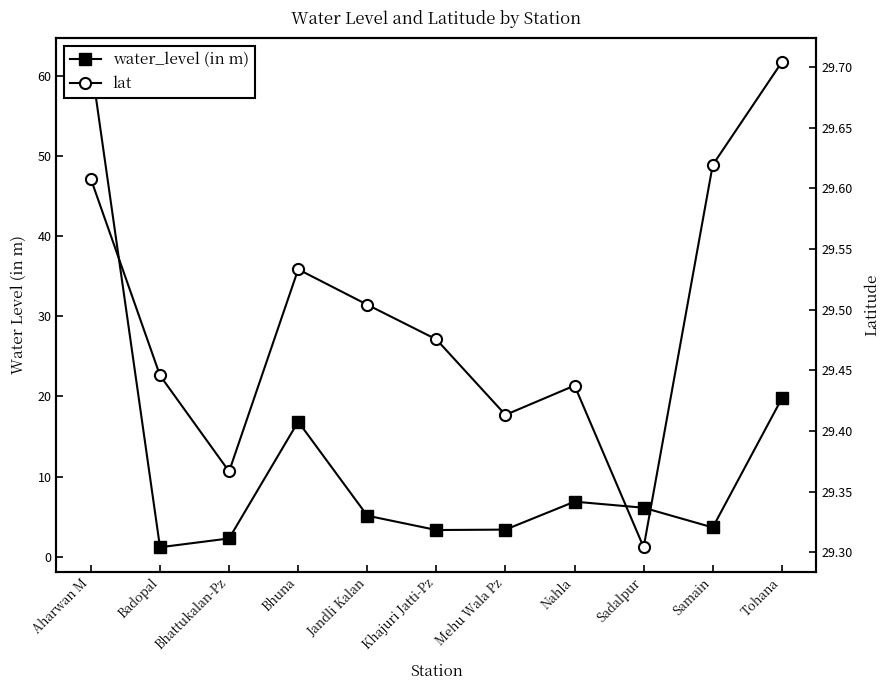

Where is the first local maximum for water_level (in m)?

Bhuna